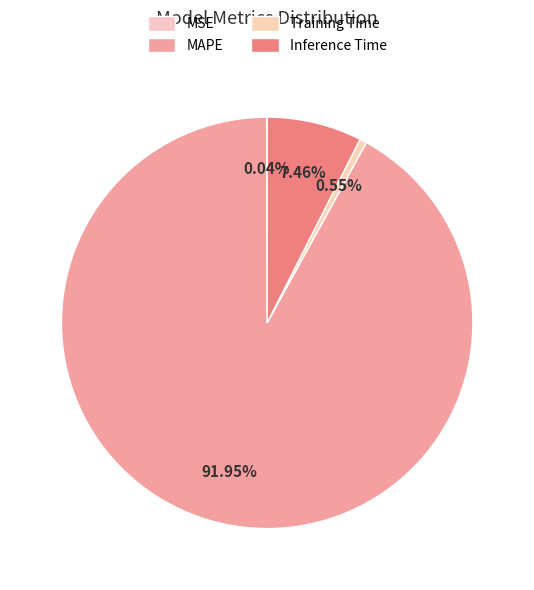

Does Inference Time account for over 50% of the chart?

No